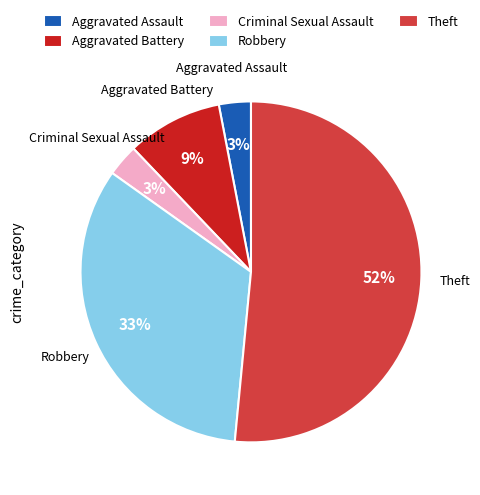

How many segments does this pie chart have?

5